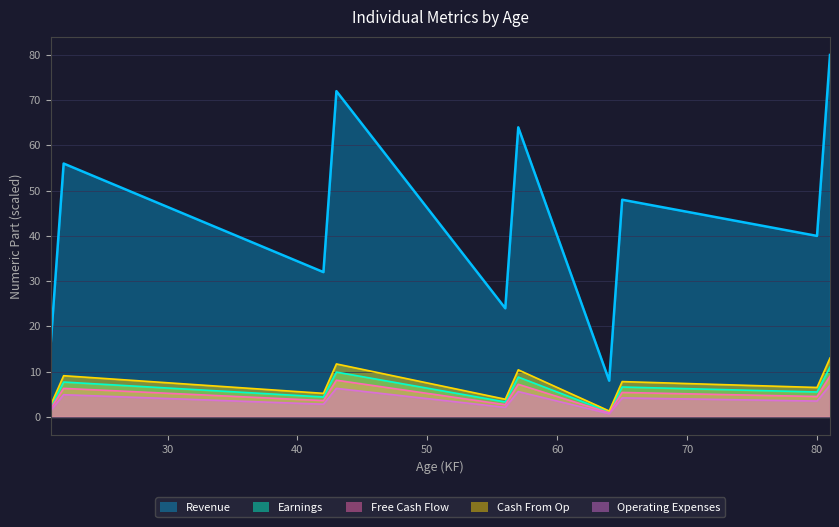

What is the highest value of the Free Cash Flow series?

9.0